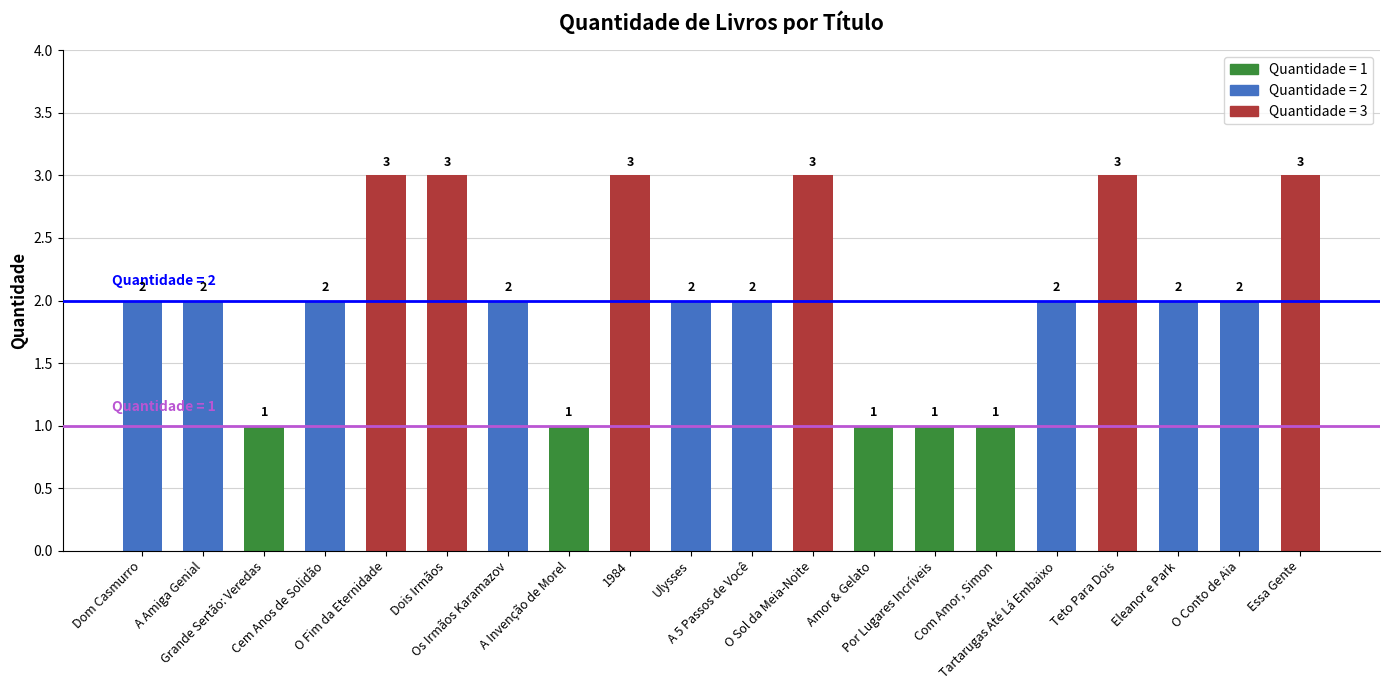

What is the value of the 14th bar from the left?

1